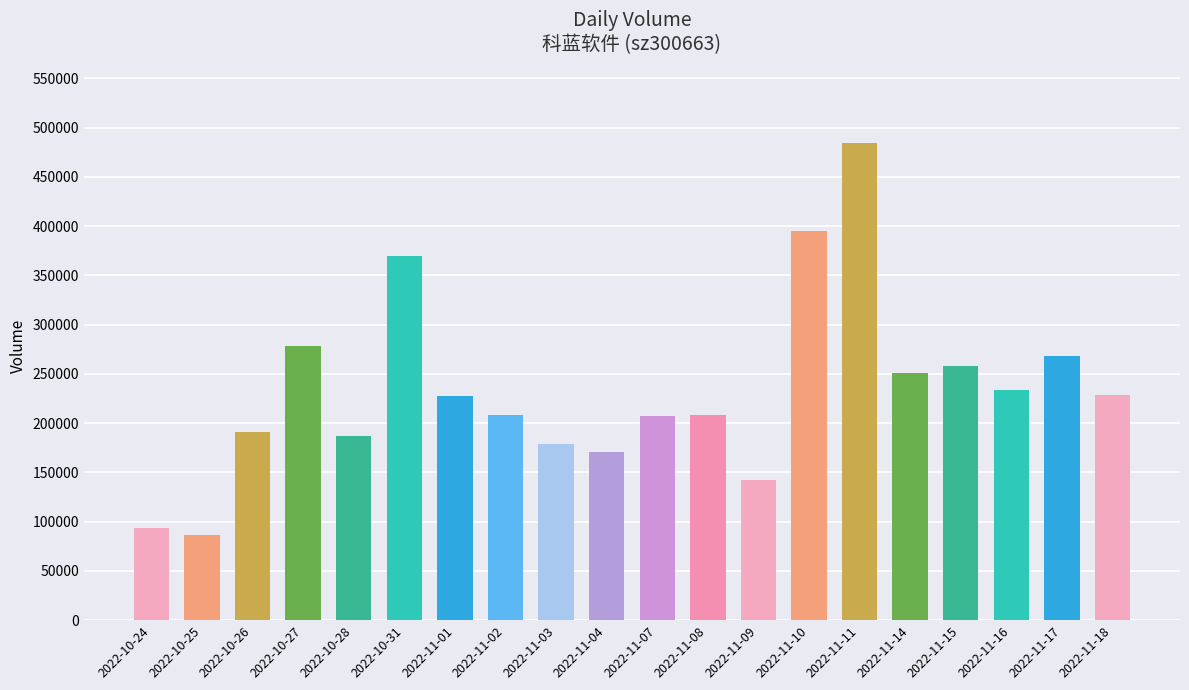

The value at 2022-11-09 is 142232. True or false?

True